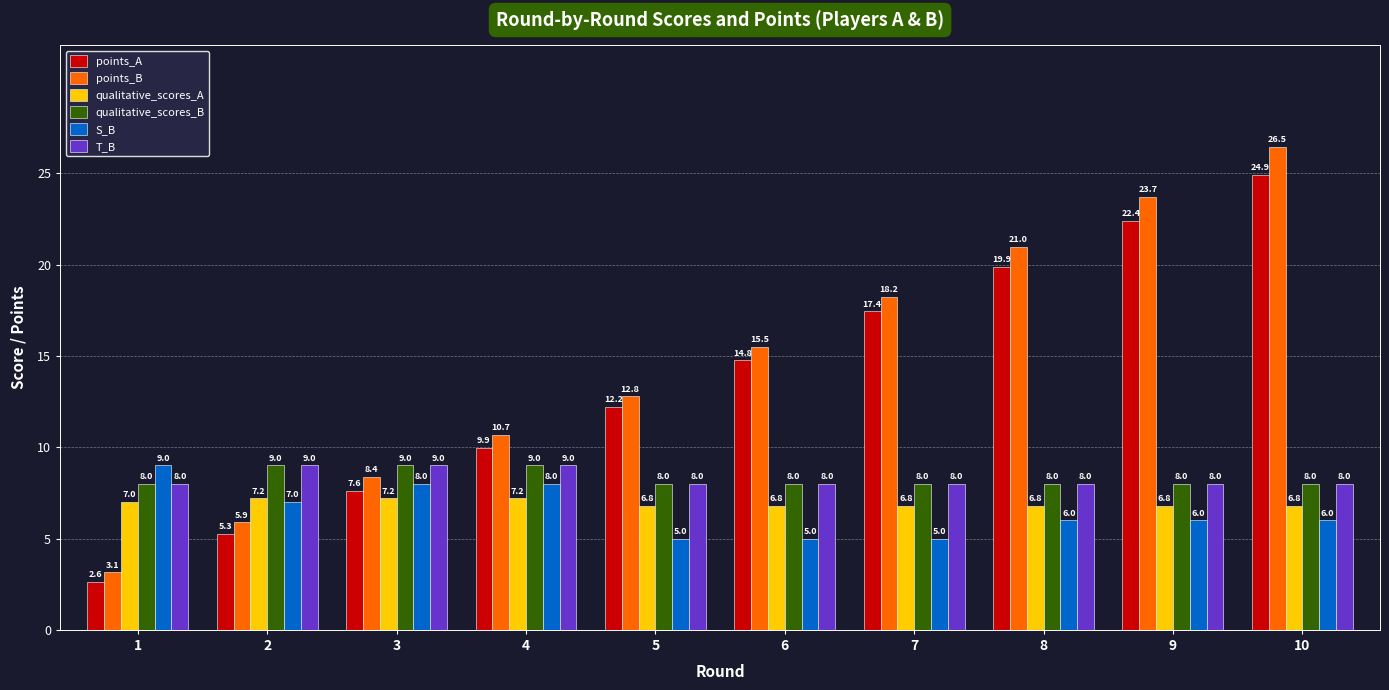

What is the maximum value for qualitative_scores_B?

9.0